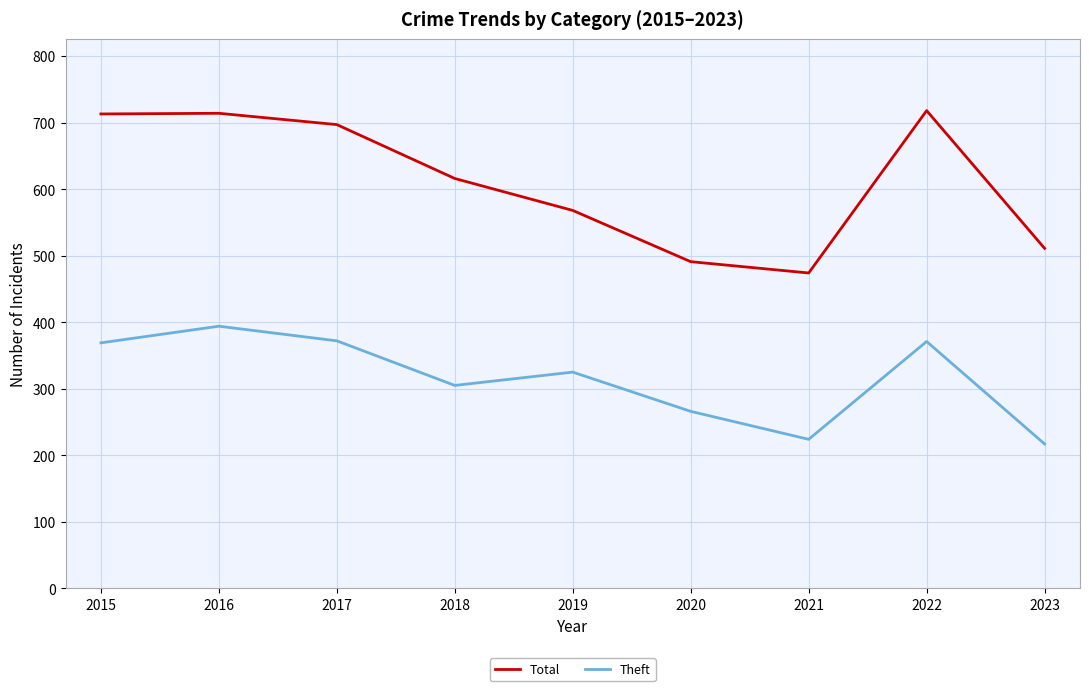

What is the maximum value shown in the chart?

718